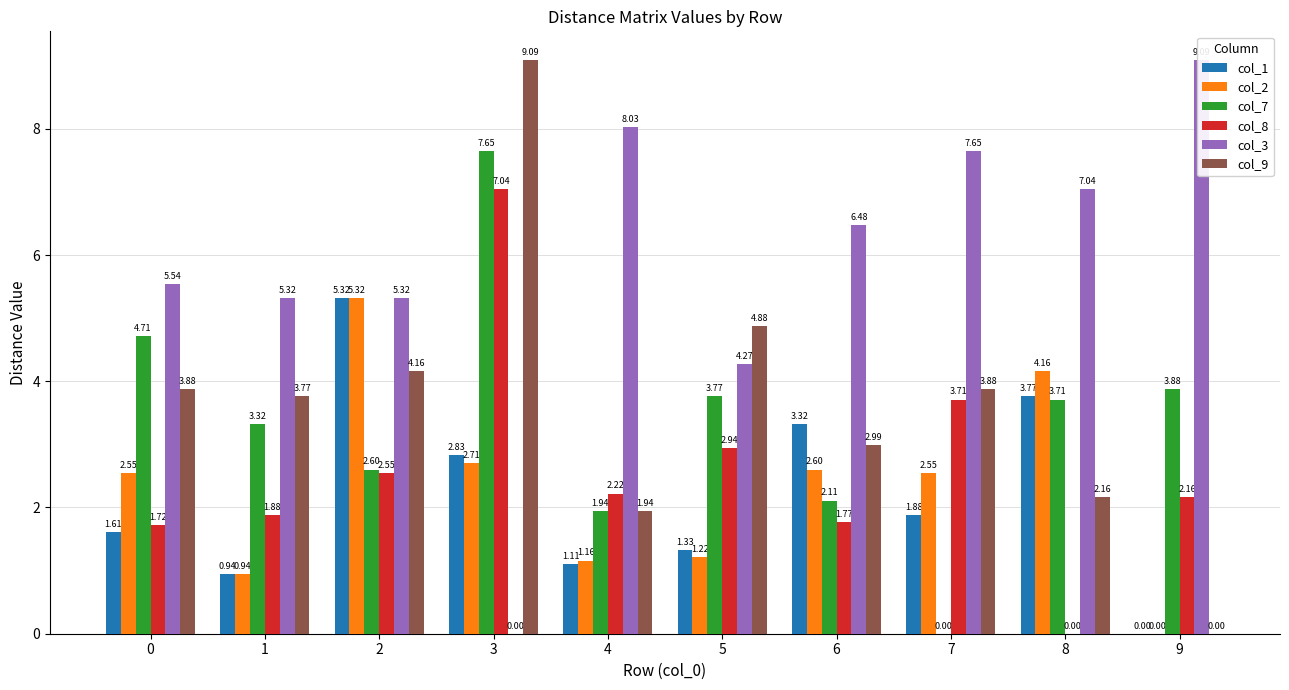

Read the col_3 value at 9.

9.1